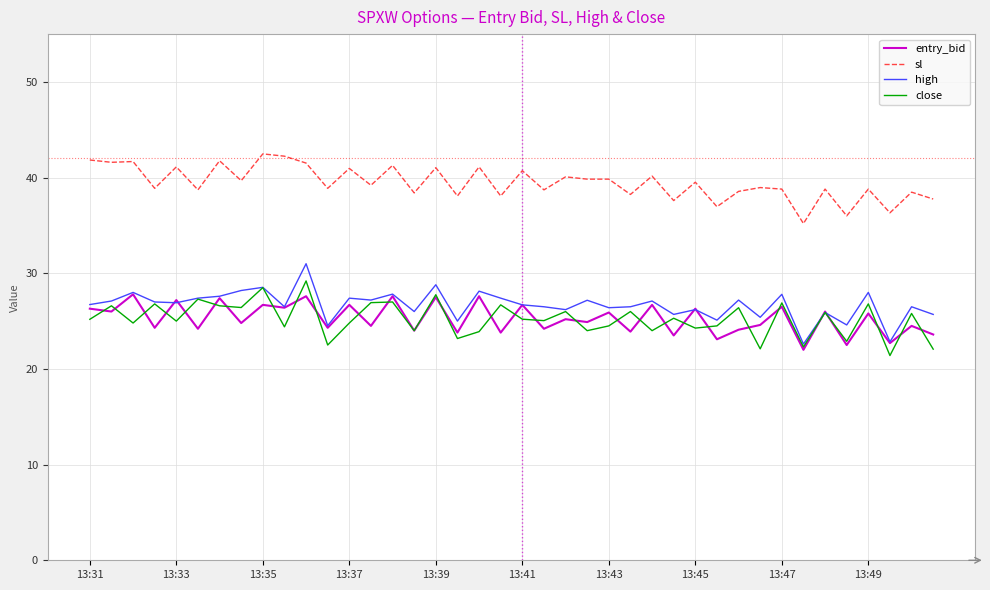

What is the smallest value displayed?

21.4